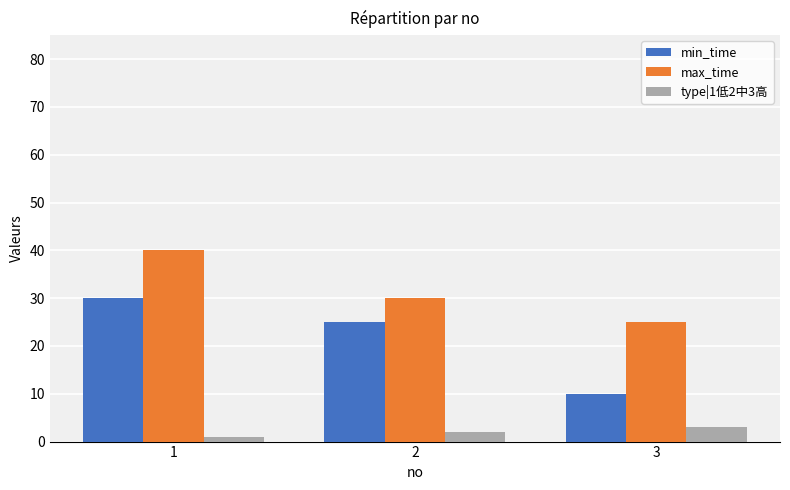

Count the number of data series in this chart.

3